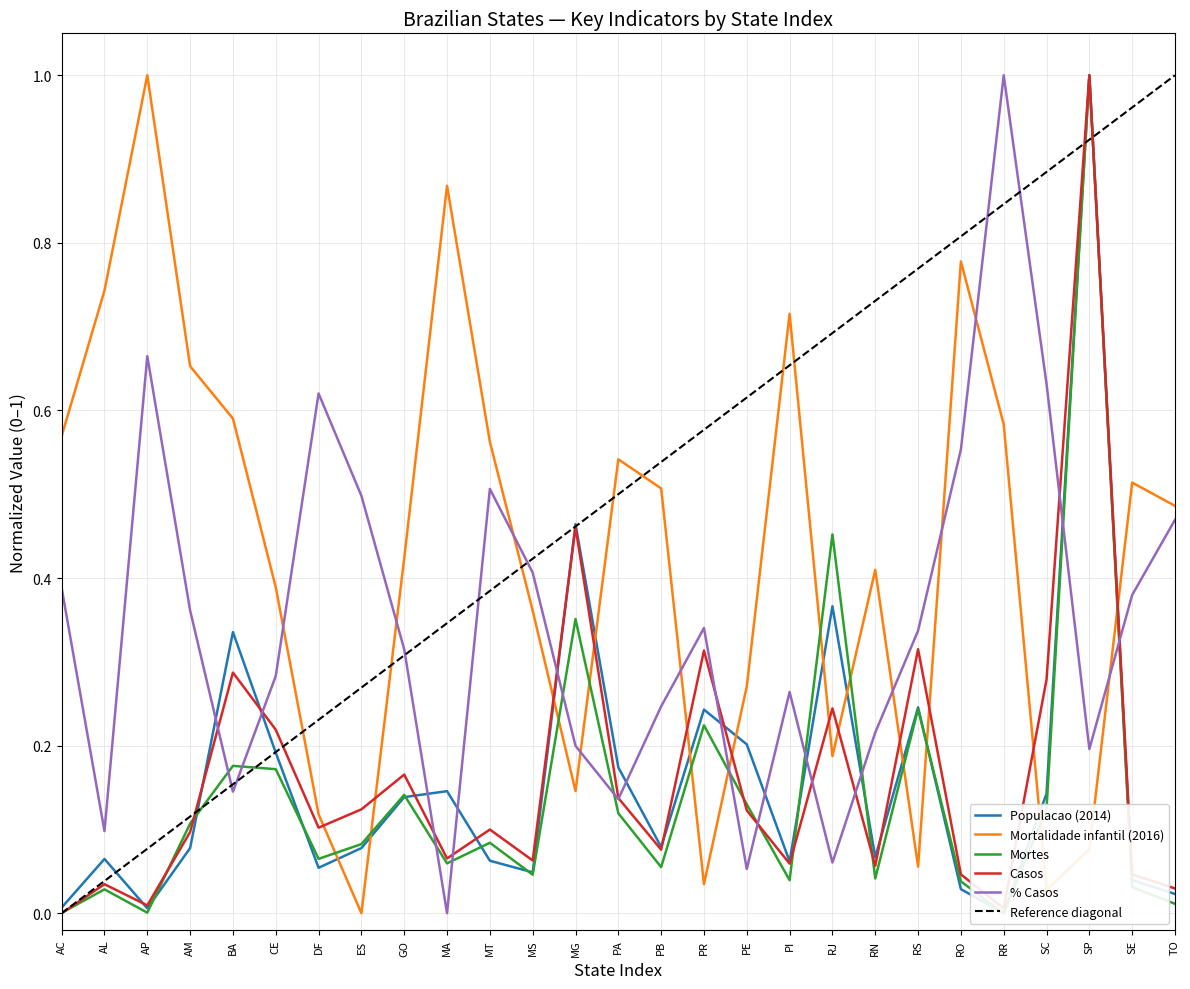

How many interior local peaks does the Populacao (2014) series have?

8